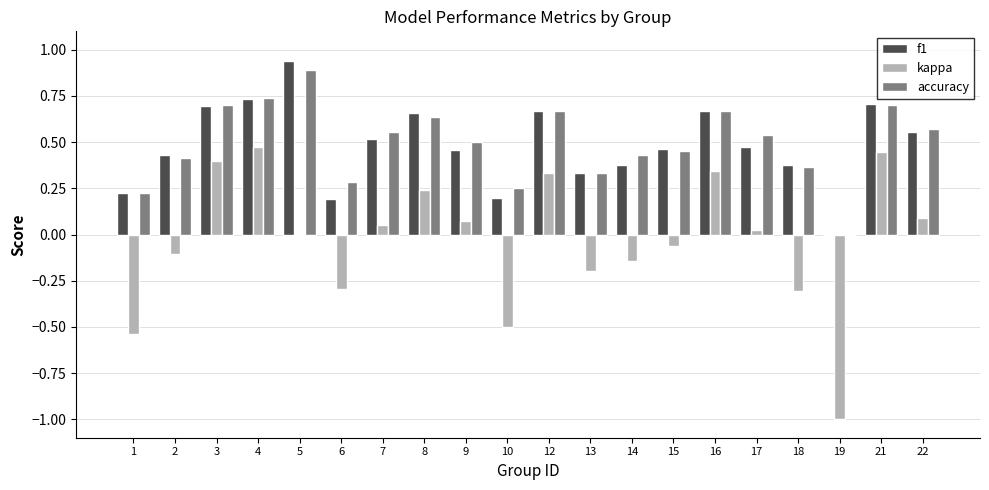

At which category does the chart reach its peak across all series?

5